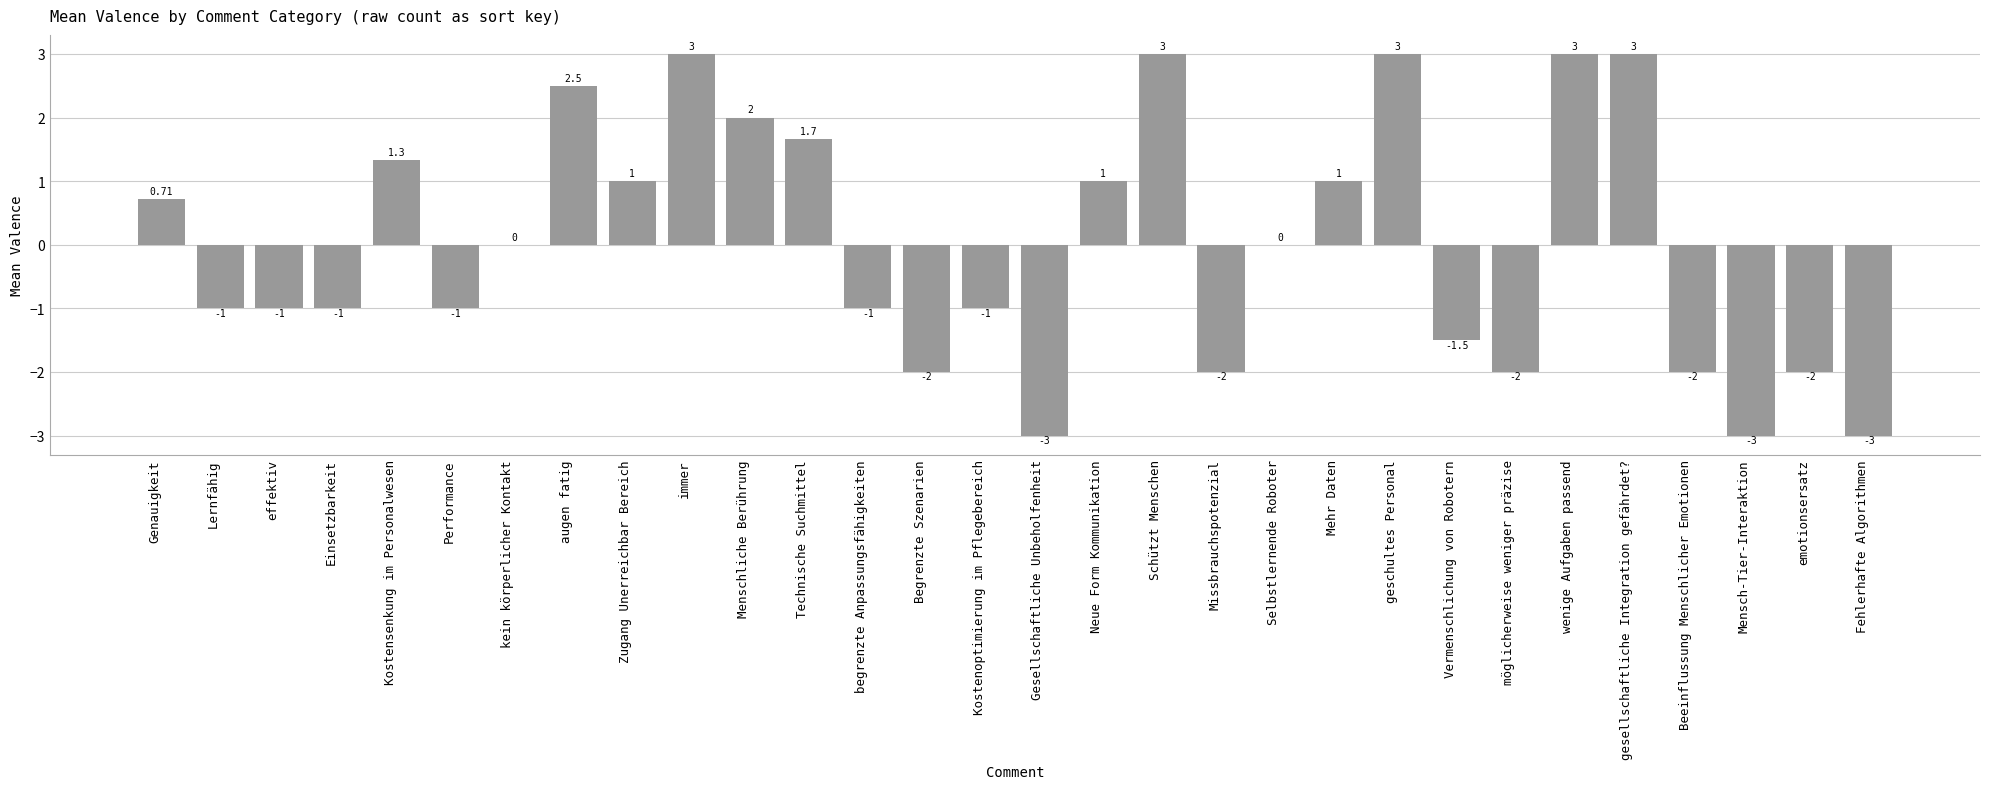

Where does the data first go above 0?

Genauigkeit